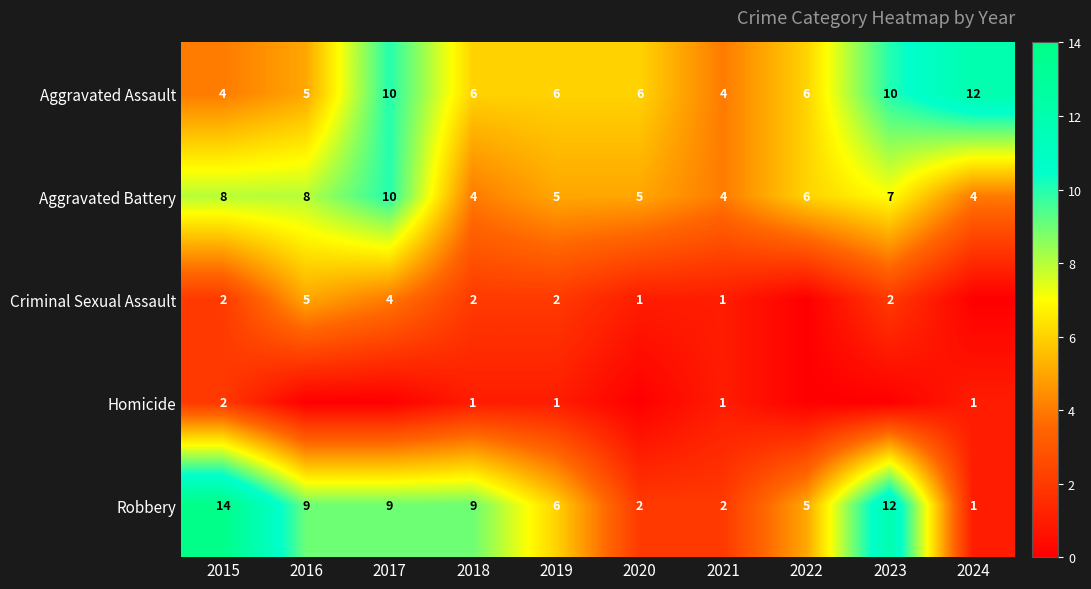

What is the highest value of the Aggravated Assault series?

12